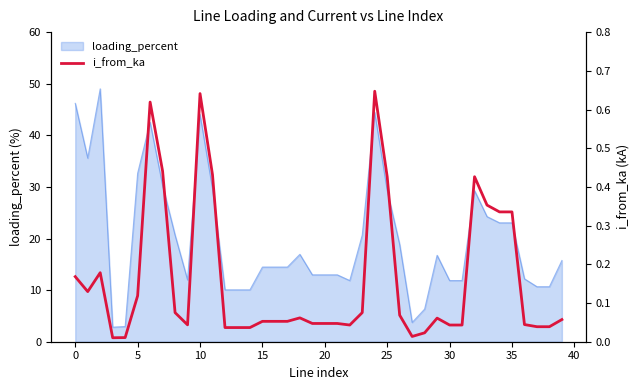

The loading_percent series shows 23.0 at 35. True or false?

True